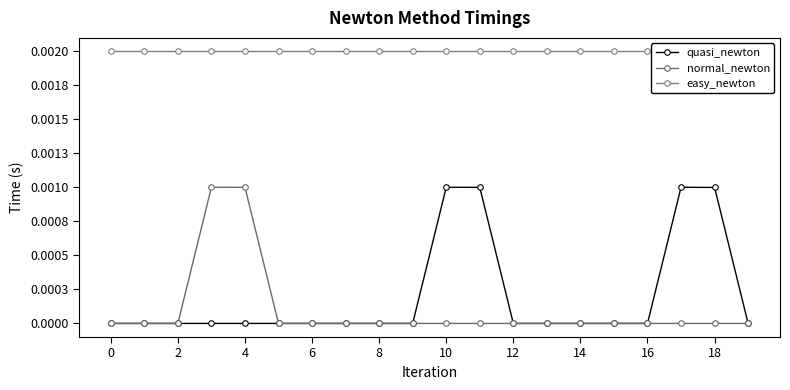

True or false: normal_newton and easy_newton cross at least once.

False